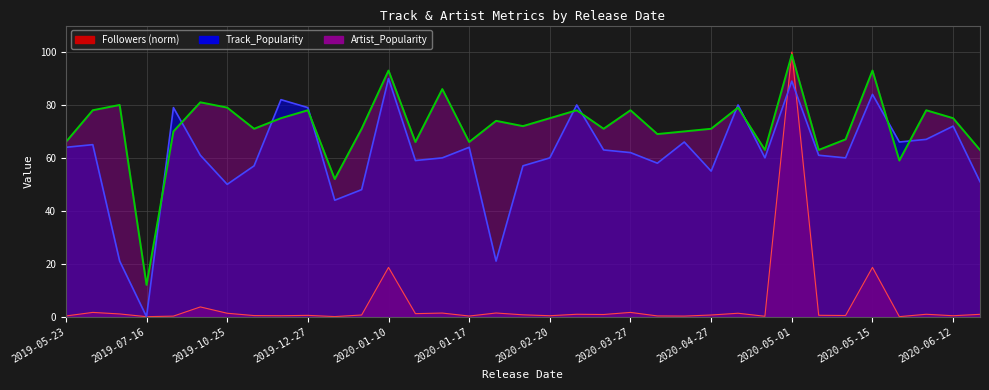

What is the spread (max minus min) of values at 2019-05-23?

65.7